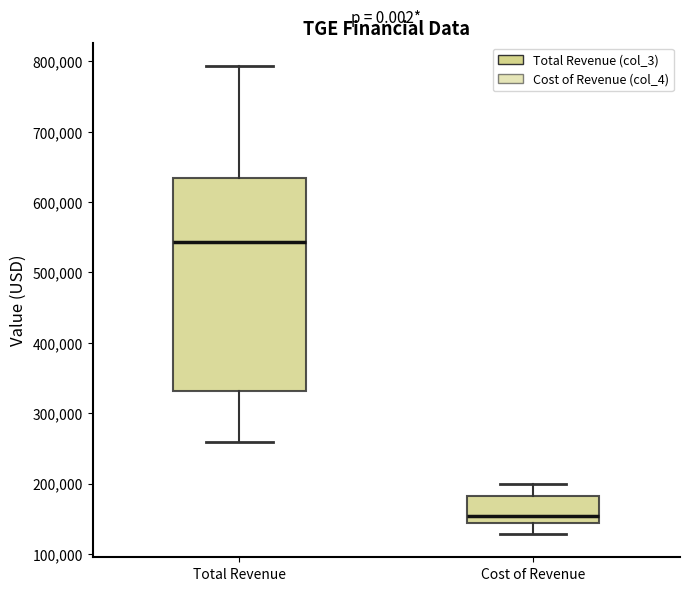

Which box's median line is the highest?

Total Revenue